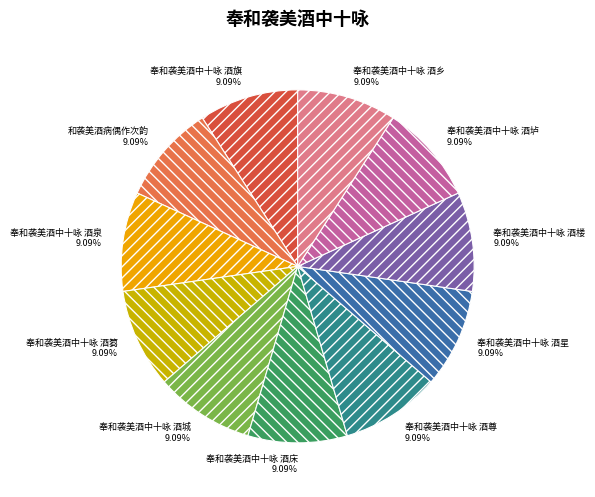

Approximately how many times larger is the value at 奉和袭美酒中十咏 酒乡 compared to 奉和袭美酒中十咏 酒尊?

1.0